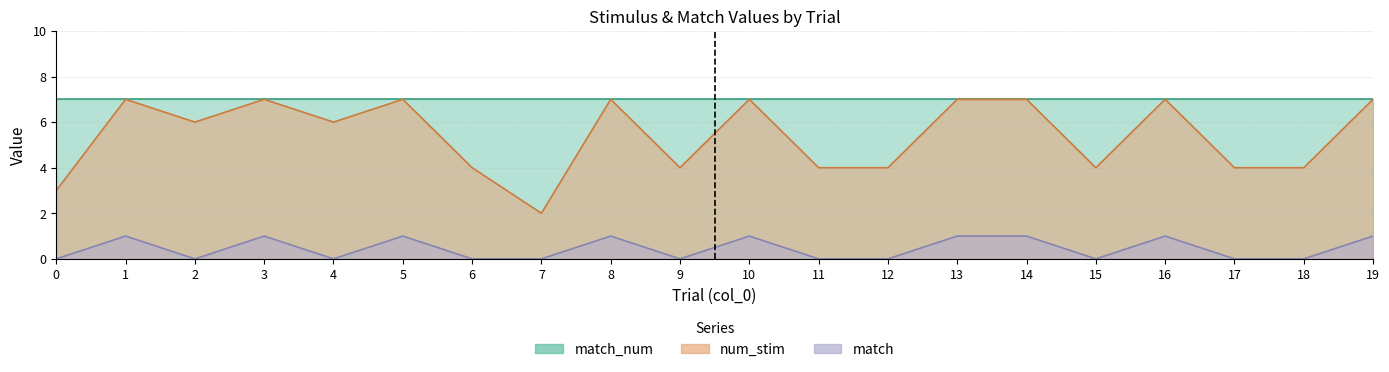

Is it true that num_stim equals 4 at 18?

True